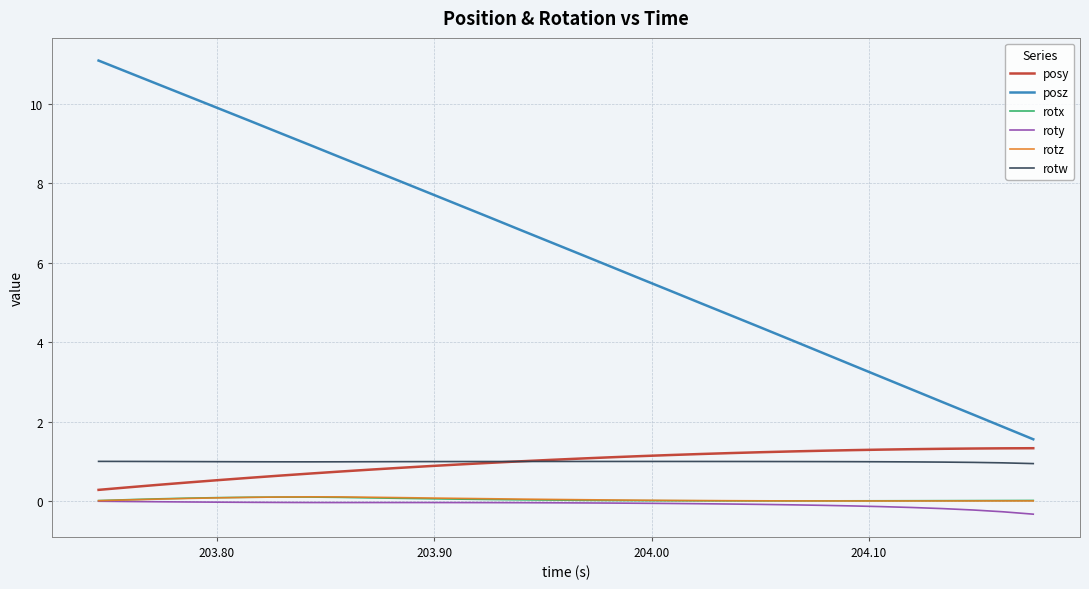

Which series has the largest range (max minus min)?

posz